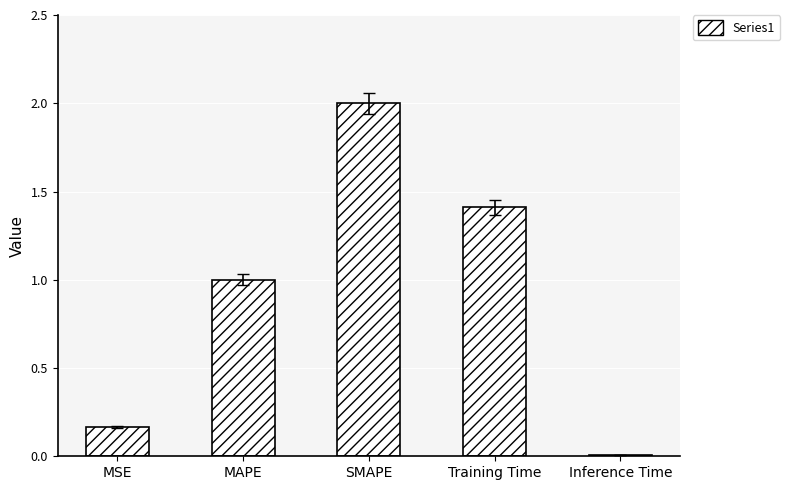

What is the label of the 4th bar from the left?

Training Time